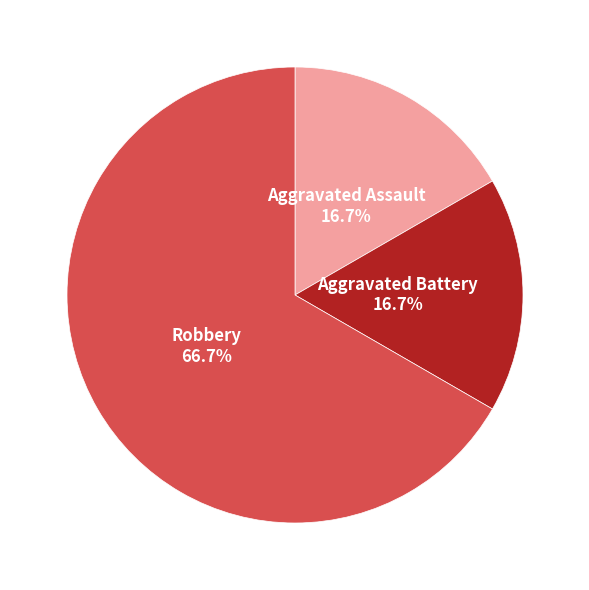

What percentage is NOT represented by Aggravated Battery?

83.3%